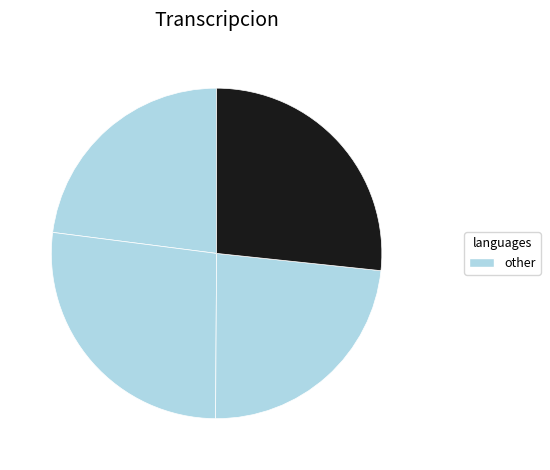

To the nearest percent, what is the difference between the largest and smallest slice percentages?

4%